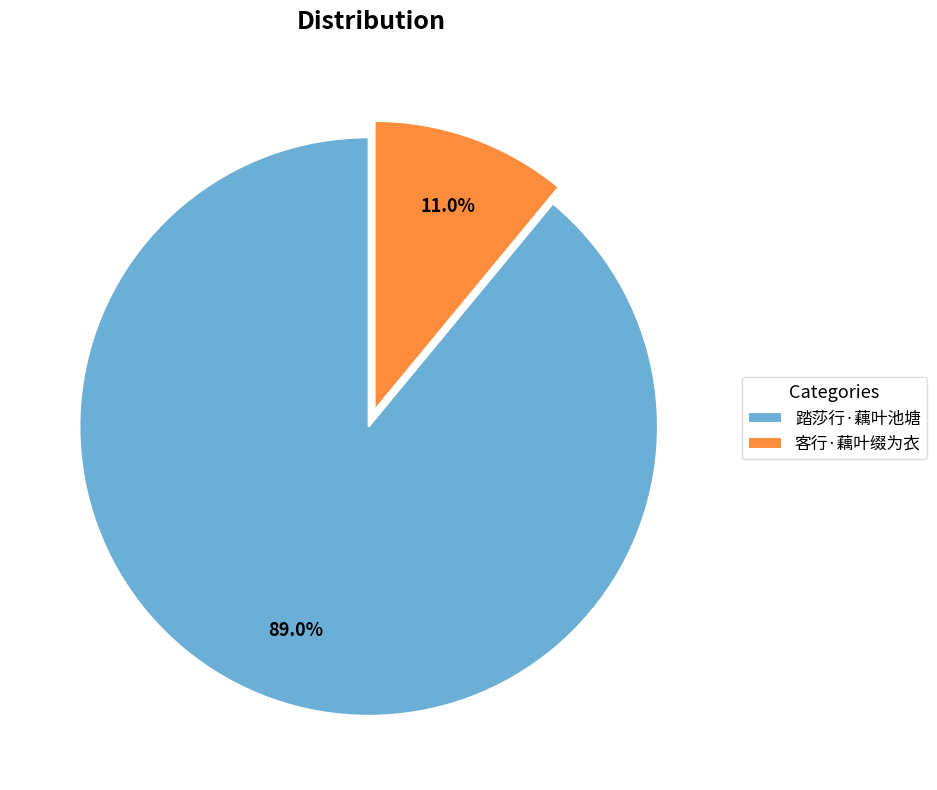

To the nearest percent, what percentage of the pie is 客行·藕叶缀为衣?

11%